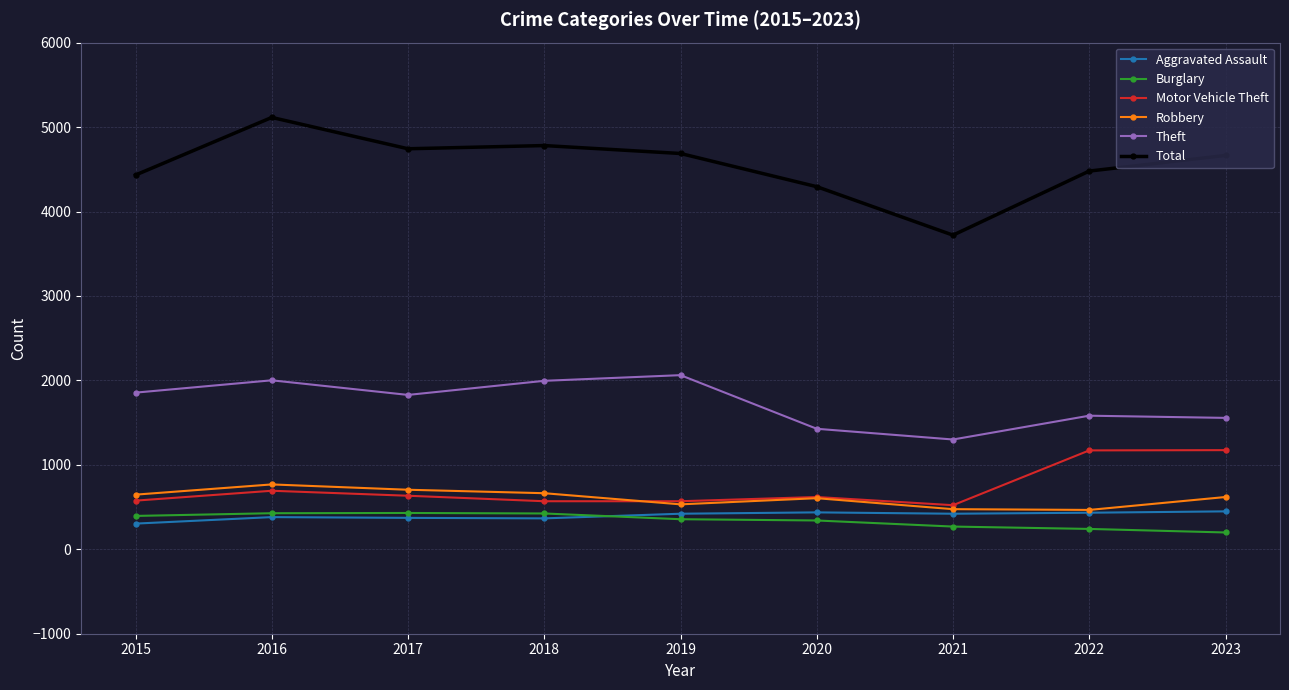

True or false: Aggravated Assault and Motor Vehicle Theft intersect in this chart.

False